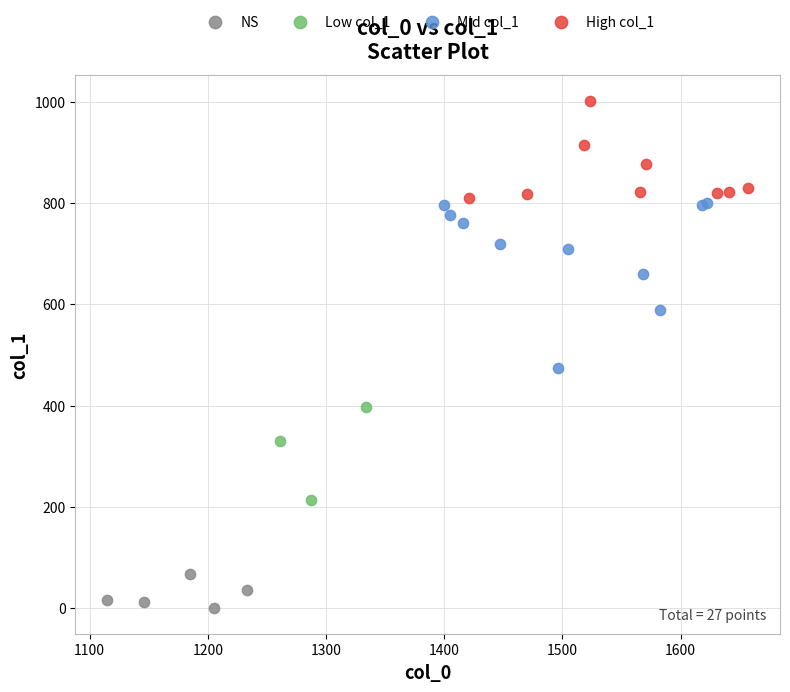

Which series has the widest spread of Y values?

Mid col_1